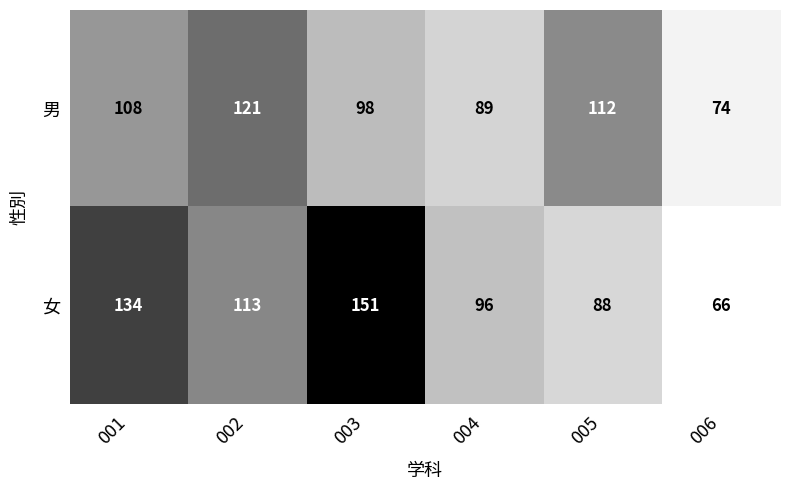

Which series has the largest range (max minus min)?

女